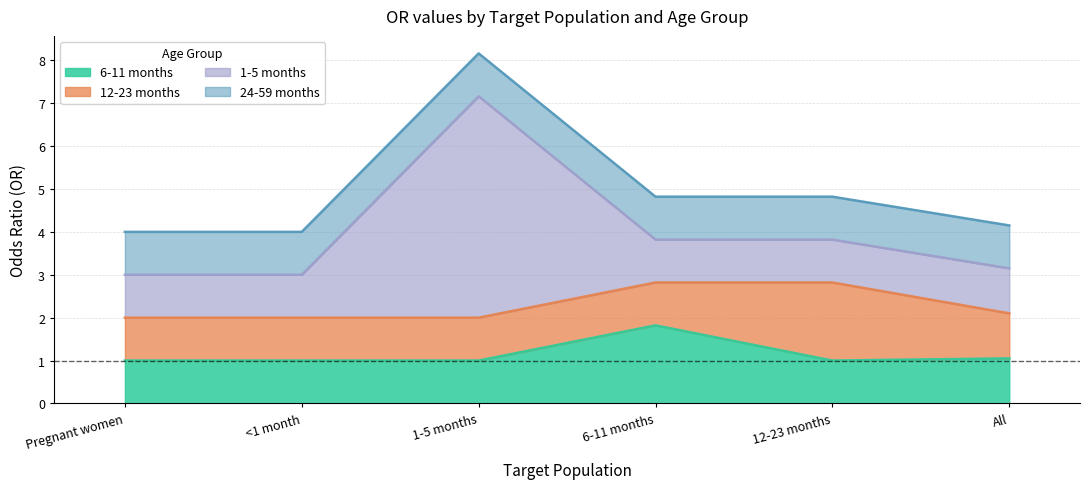

Reading right to left, transcribe all the data shown in this chart.

6-11 months: All=1.1	12-23 months=1.0	6-11 months=1.8	1-5 months=1.0	<1 month=1.0	Pregnant women=1.0
12-23 months: All=1.1	12-23 months=1.8	6-11 months=1.0	1-5 months=1.0	<1 month=1.0	Pregnant women=1.0
1-5 months: All=1.1	12-23 months=1.0	6-11 months=1.0	1-5 months=5.2	<1 month=1.0	Pregnant women=1.0
24-59 months: All=1.0	12-23 months=1.0	6-11 months=1.0	1-5 months=1.0	<1 month=1.0	Pregnant women=1.0